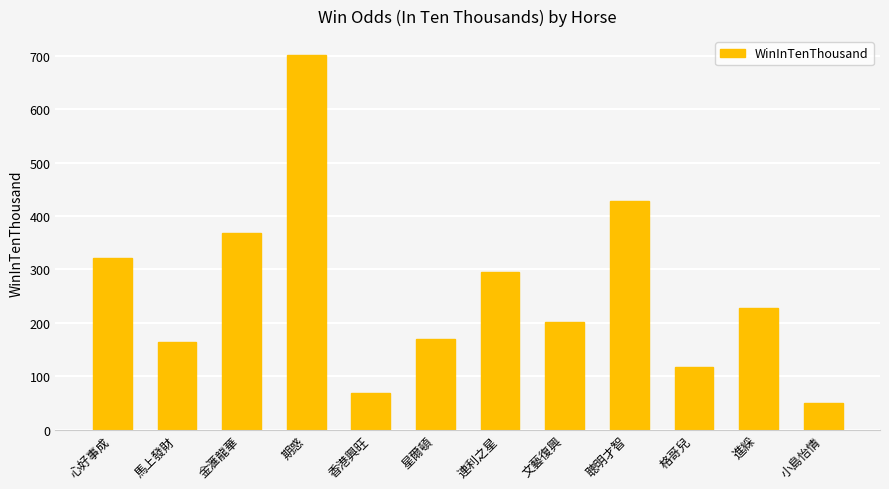

What is the maximum value shown in the chart?

702